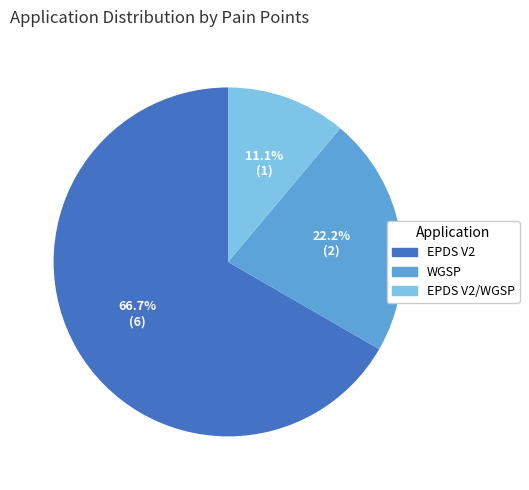

Is there a majority slice in this chart?

Yes